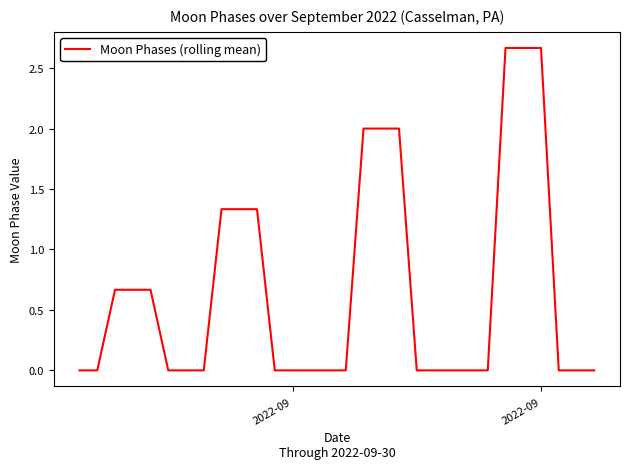

Count the number of data series in this chart.

1